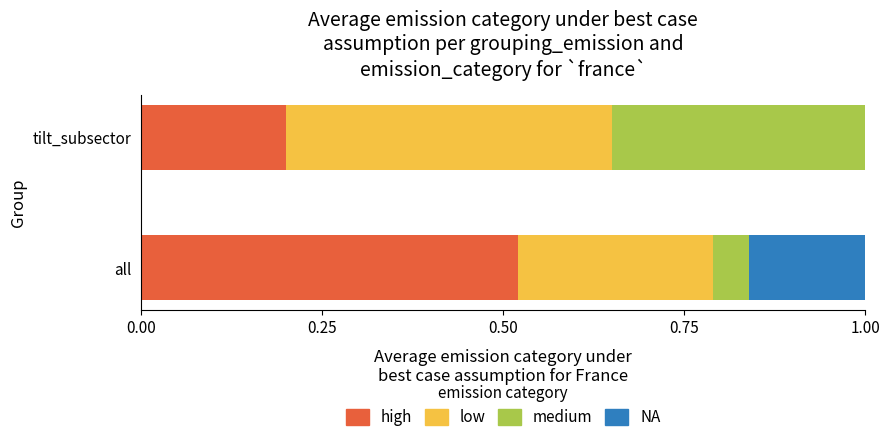

What is the total value across all series at tilt_subsector?

1.0